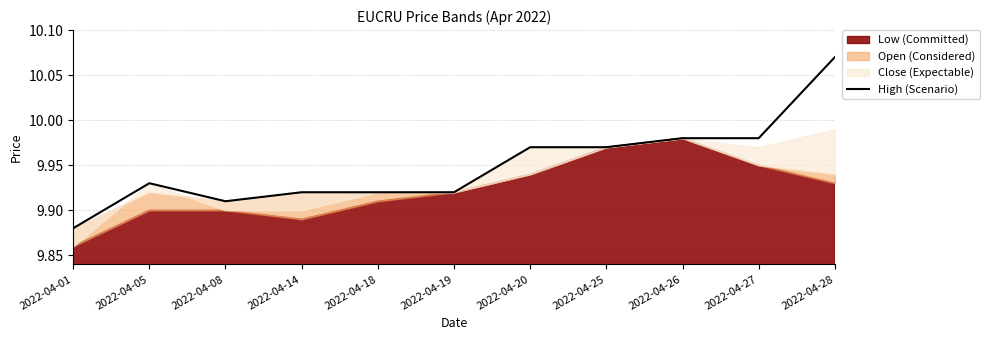

How many interior local peaks (higher than both neighbors) does the data have?

1